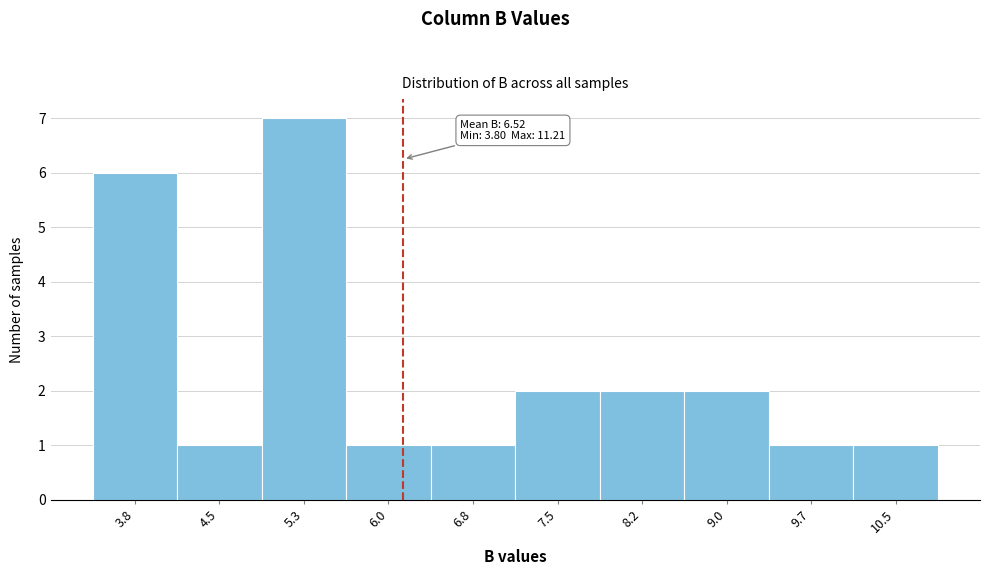

Reading left to right, list all the values displayed in this chart.

6	1	7	1	1	2	2	2	1	1